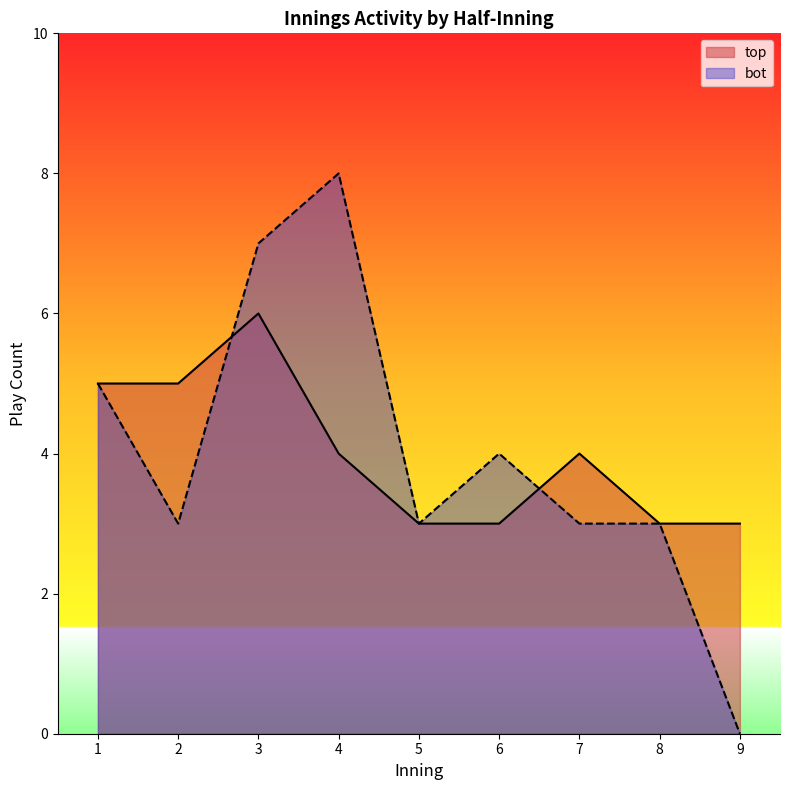

The top series shows 5 at 8. True or false?

False